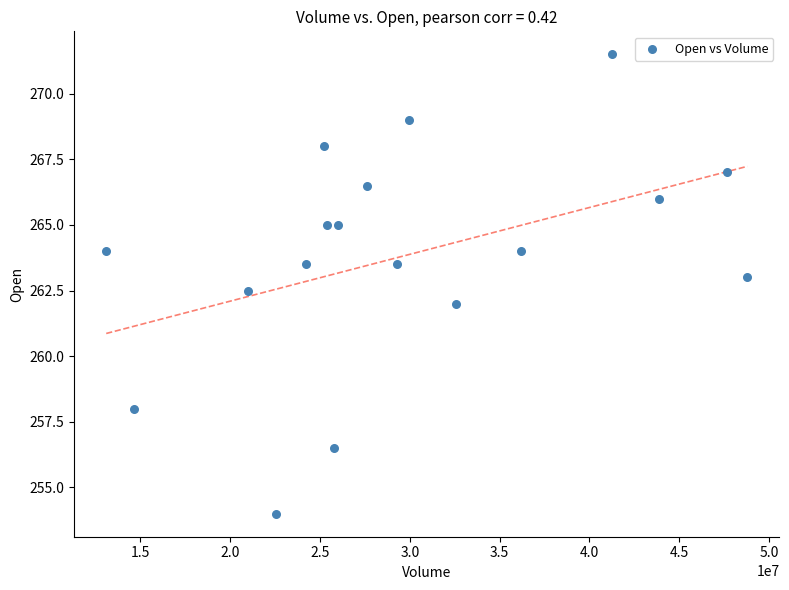

What is the range of Y values (max minus min)?

17.5